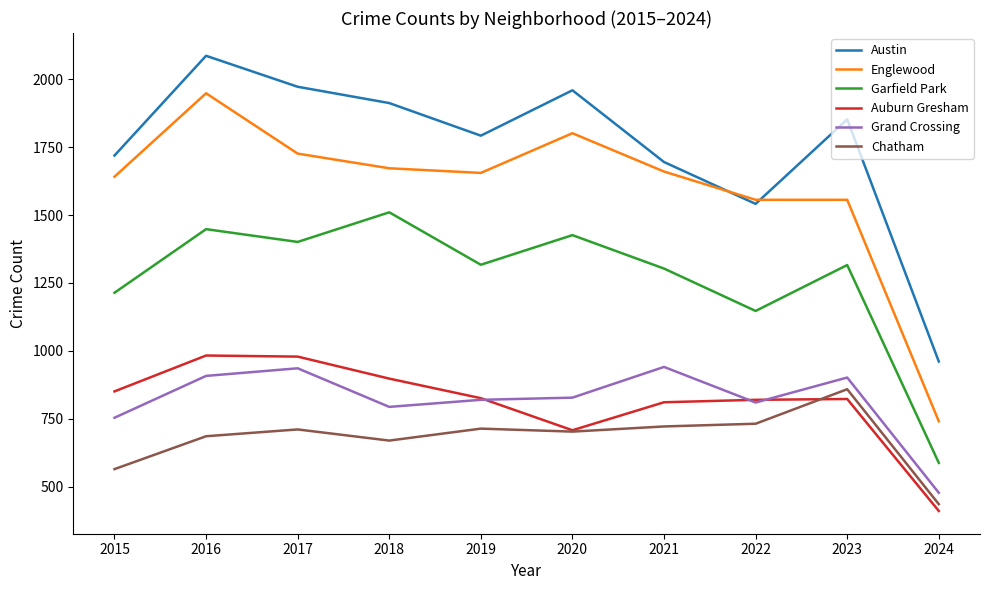

At which category does Chatham reach its first local peak?

2017